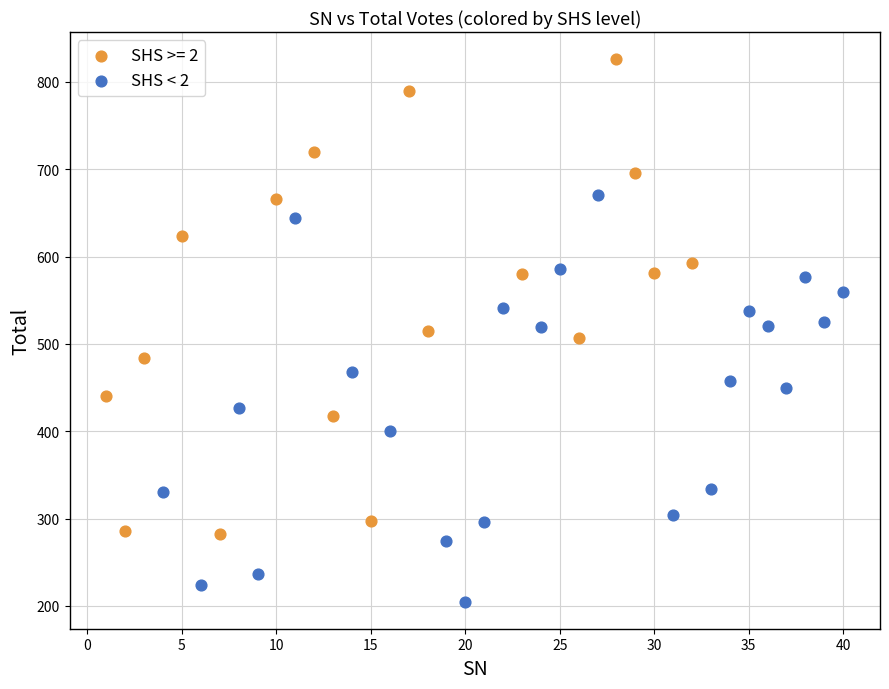

Which series has the largest Y range (max minus min)?

SHS >= 2